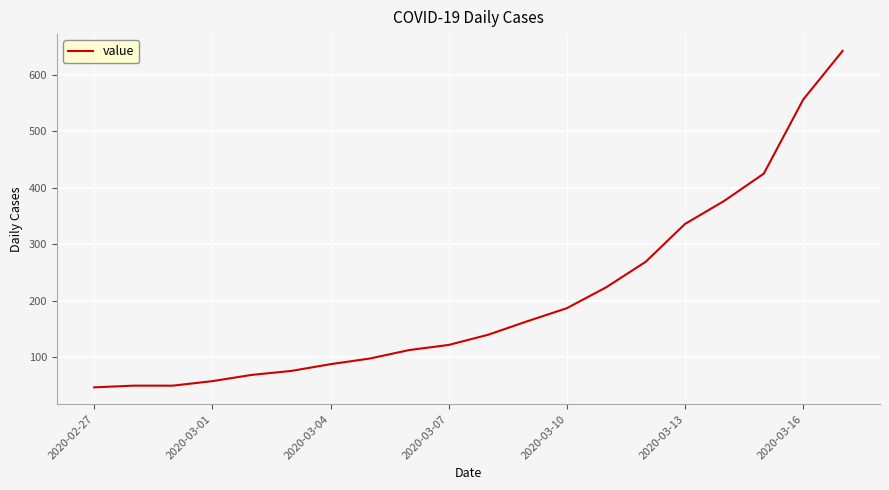

What is the difference between the maximum and minimum values?

595